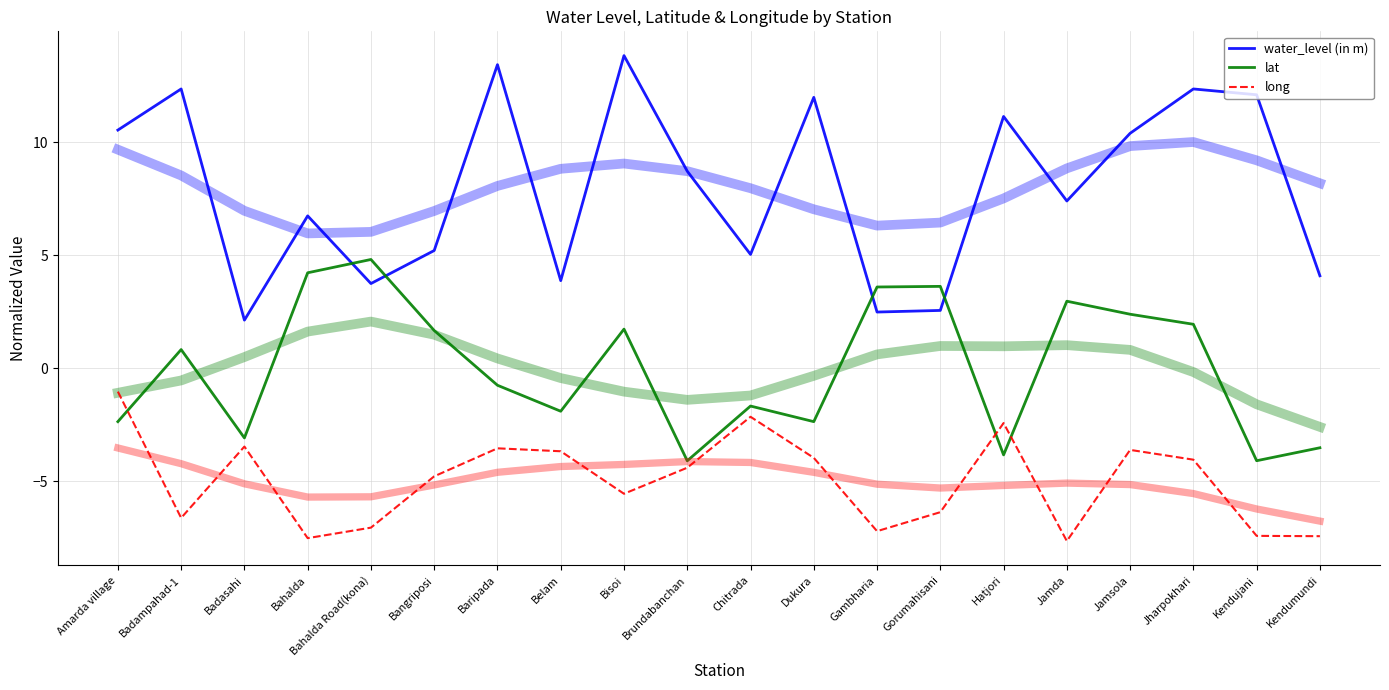

Is it true that lat equals 2.2 at Bangriposi?

False